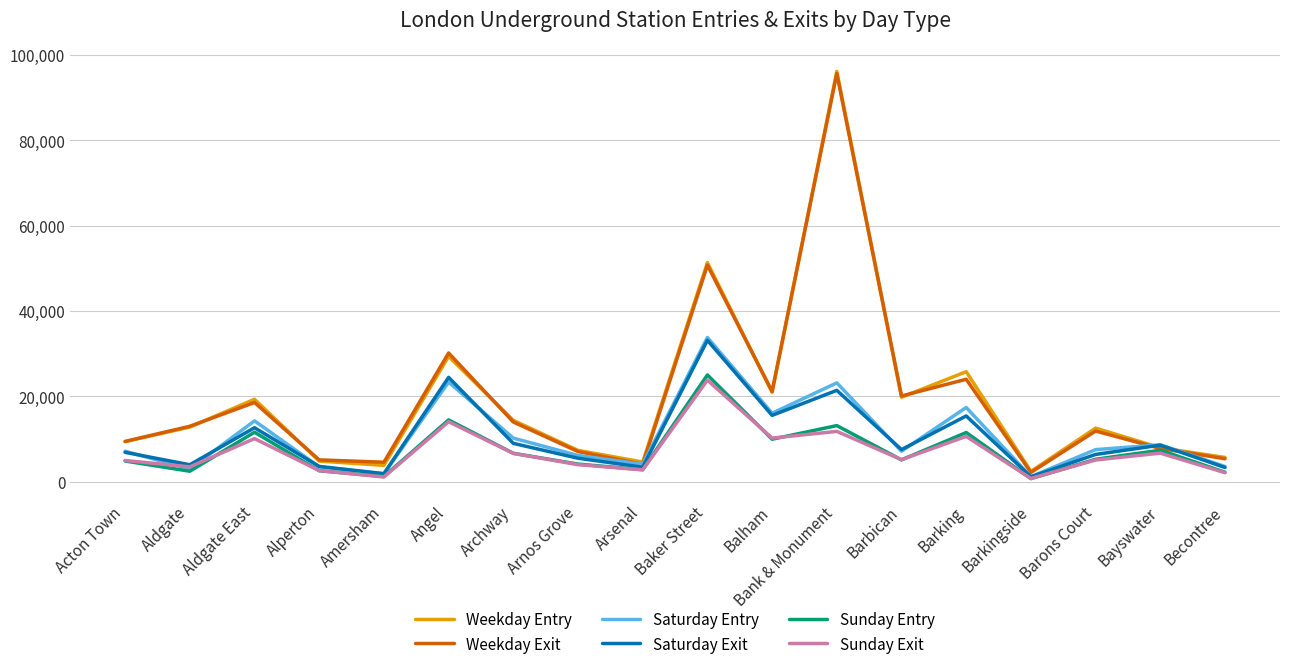

Is it true that Saturday Exit equals 6863 at Acton Town?

True